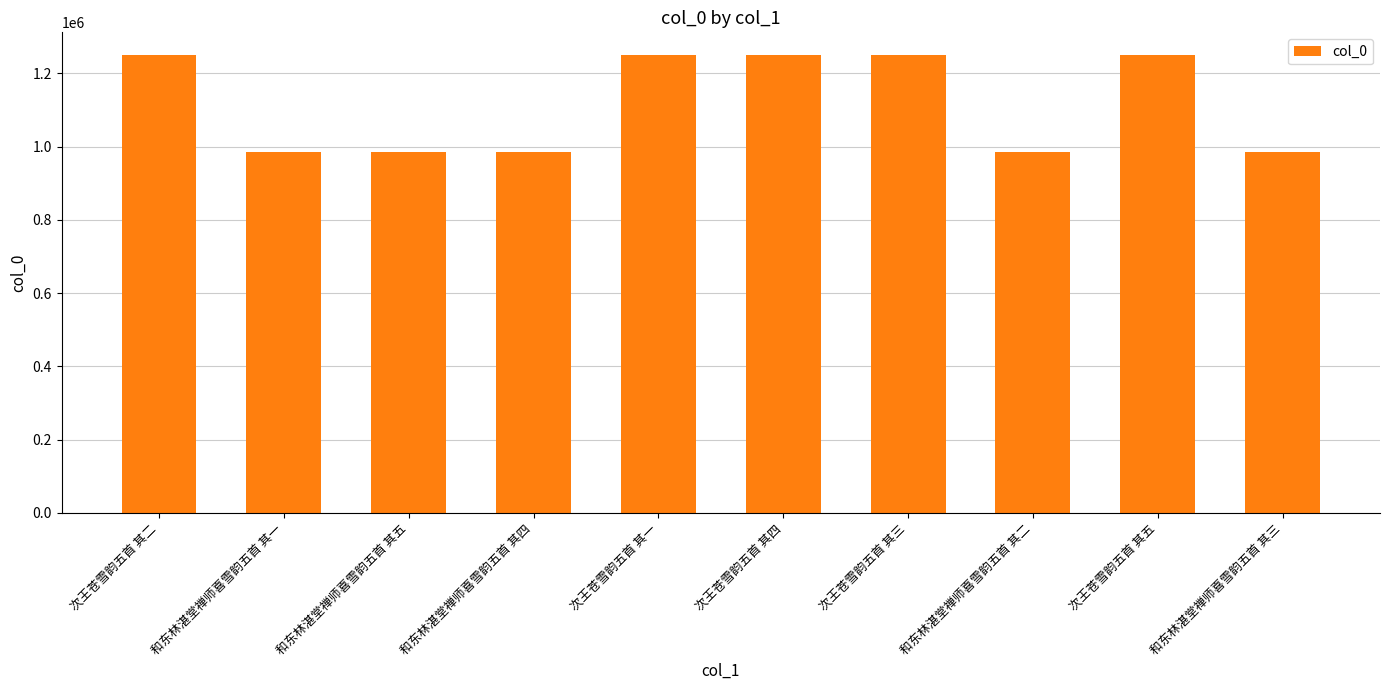

What is the greatest value displayed?

1249806